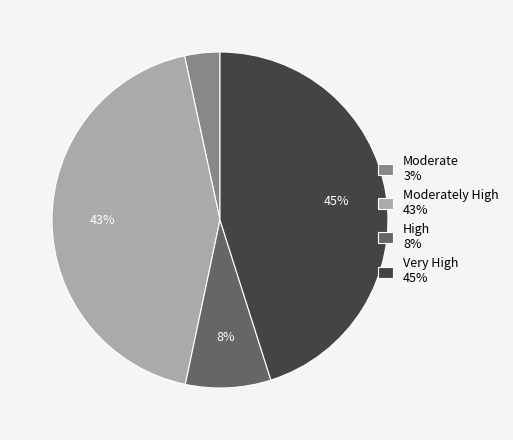

To the nearest percent, what portion does Moderate 3% represent?

3%